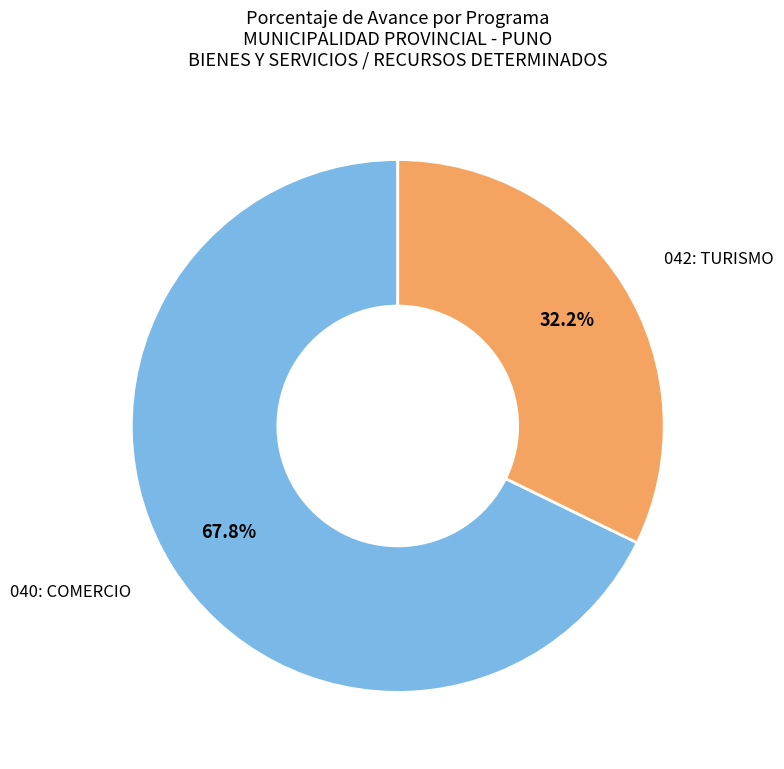

Is there a majority slice in this chart?

Yes